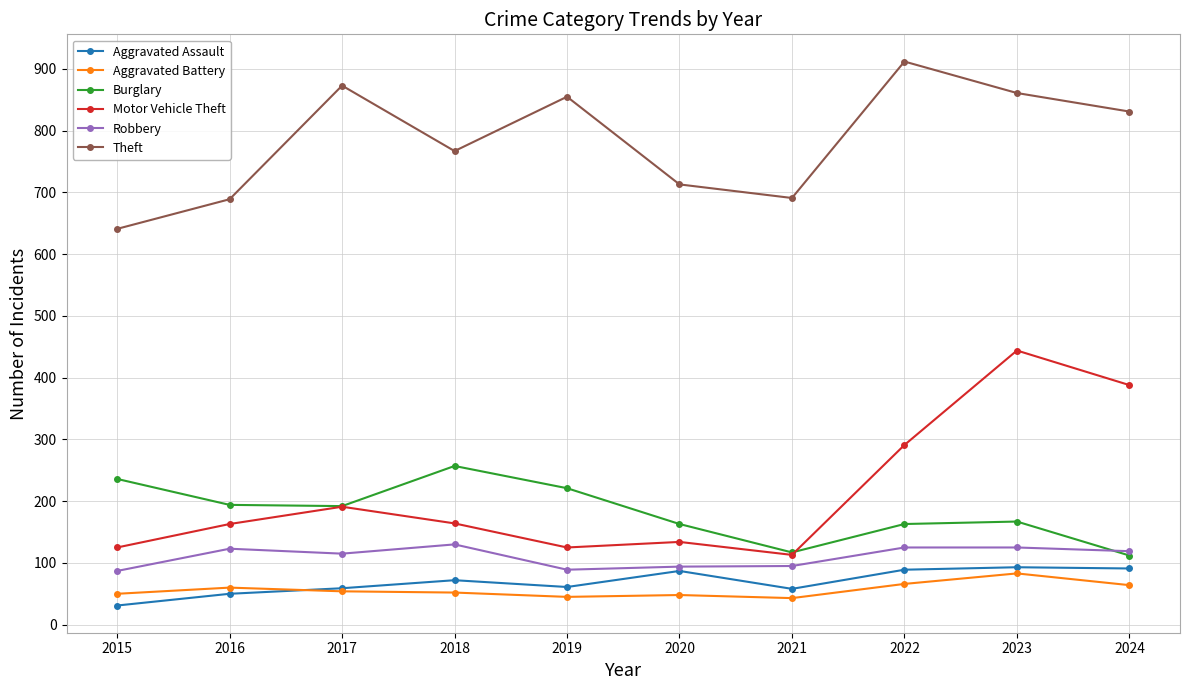

What is the minimum value shown in the chart?

31